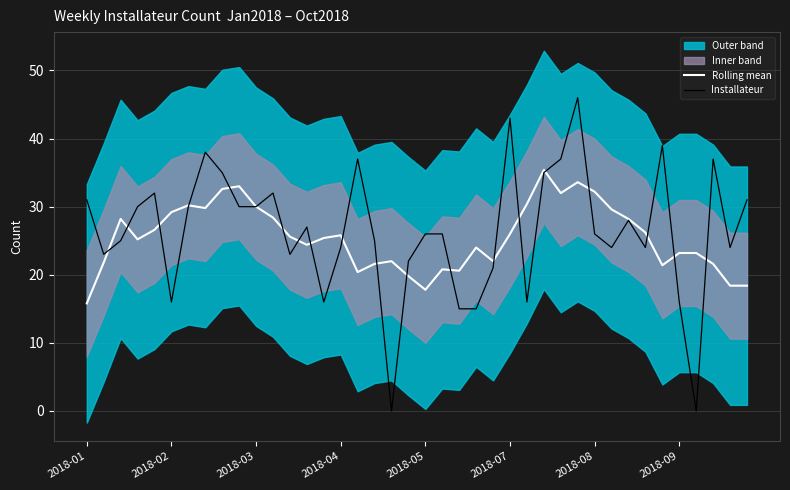

What is the average value of the Installateur series?

26.4